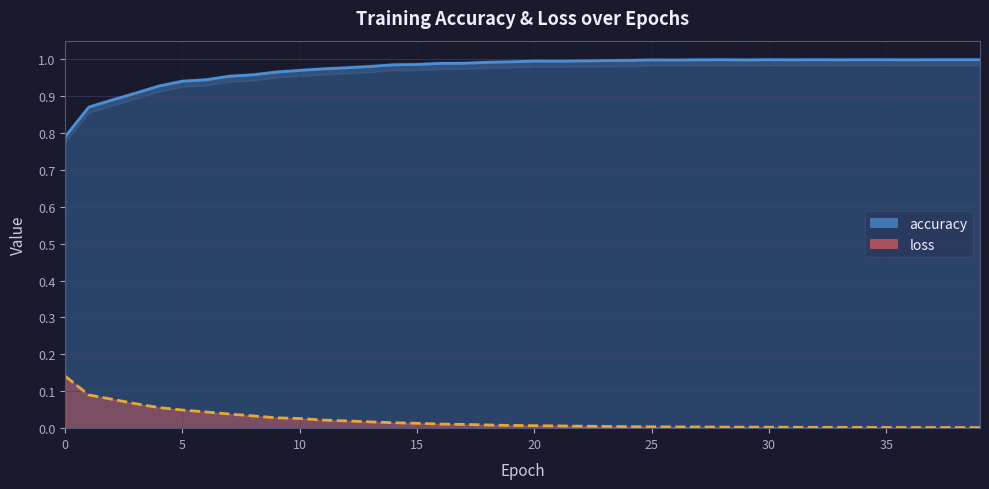

The loss series shows 0.0 at 28. True or false?

False